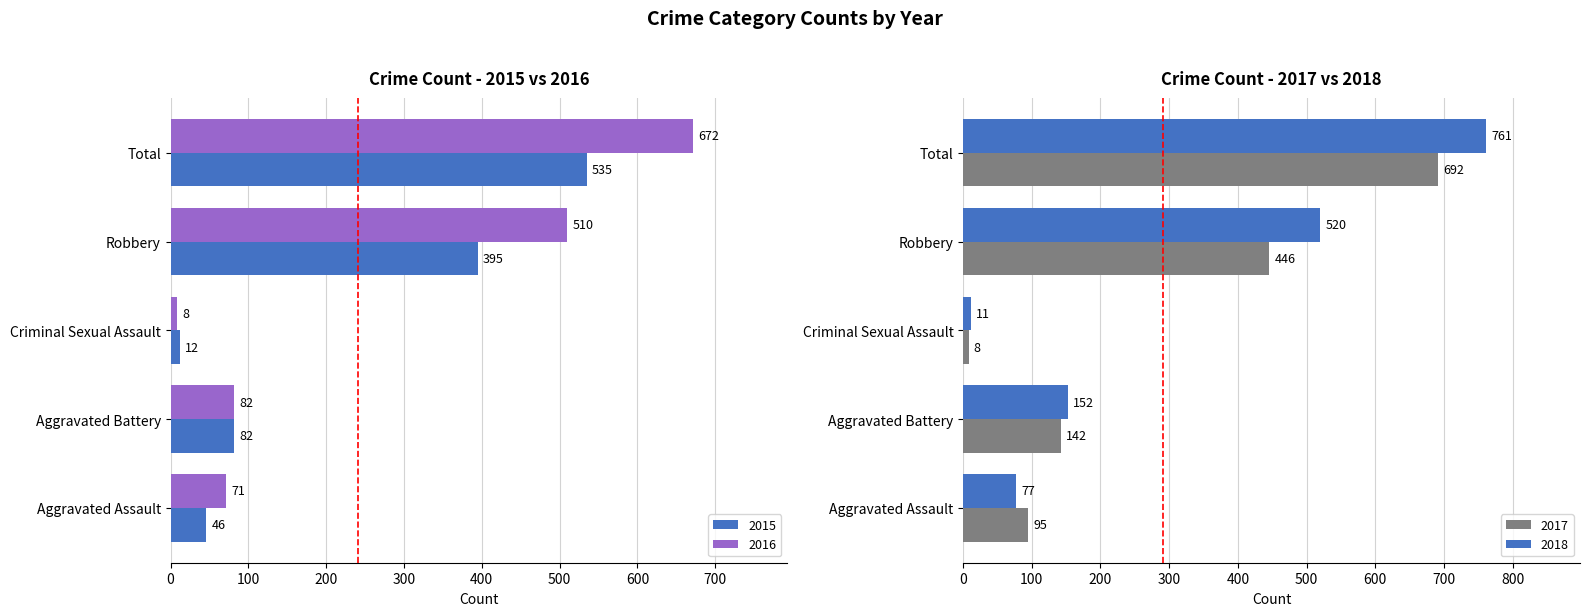

What is the difference between the maximum and minimum values in the 2018 series?

750